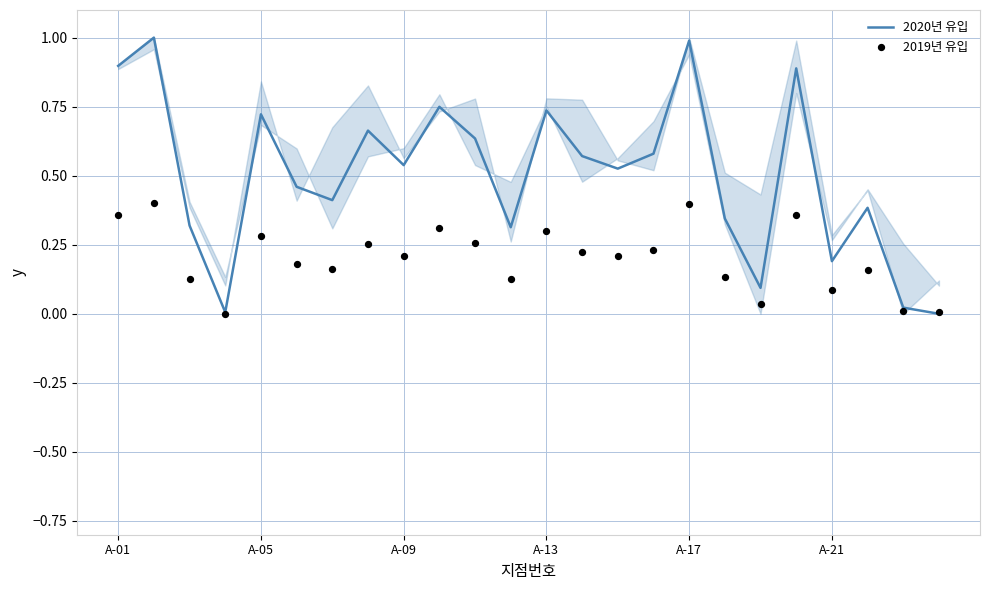

Which series has the widest spread of Y values?

2020년 유입